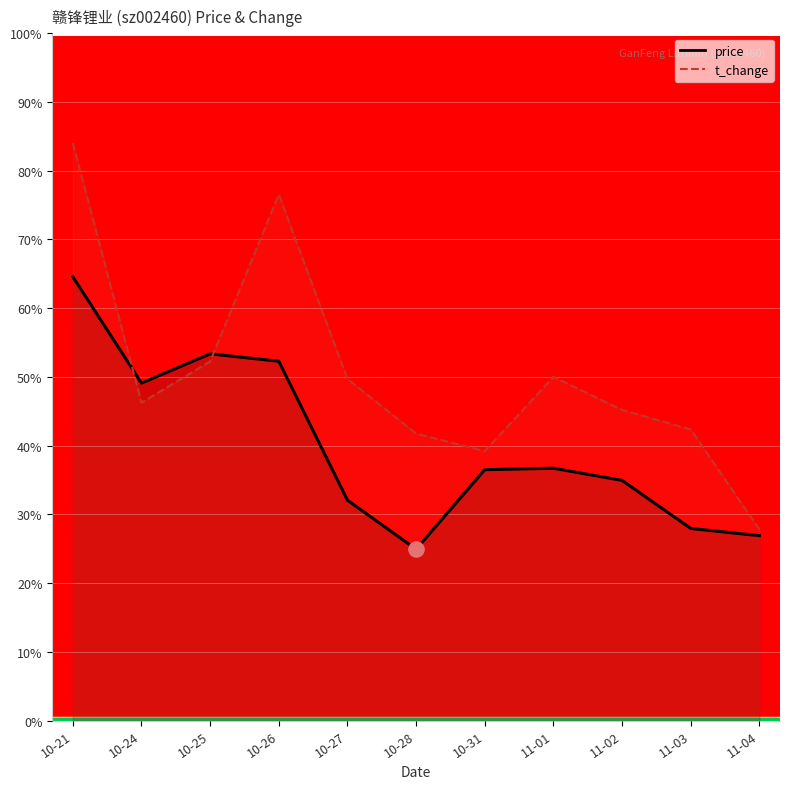

What are all the series names shown in the legend?

price, t_change